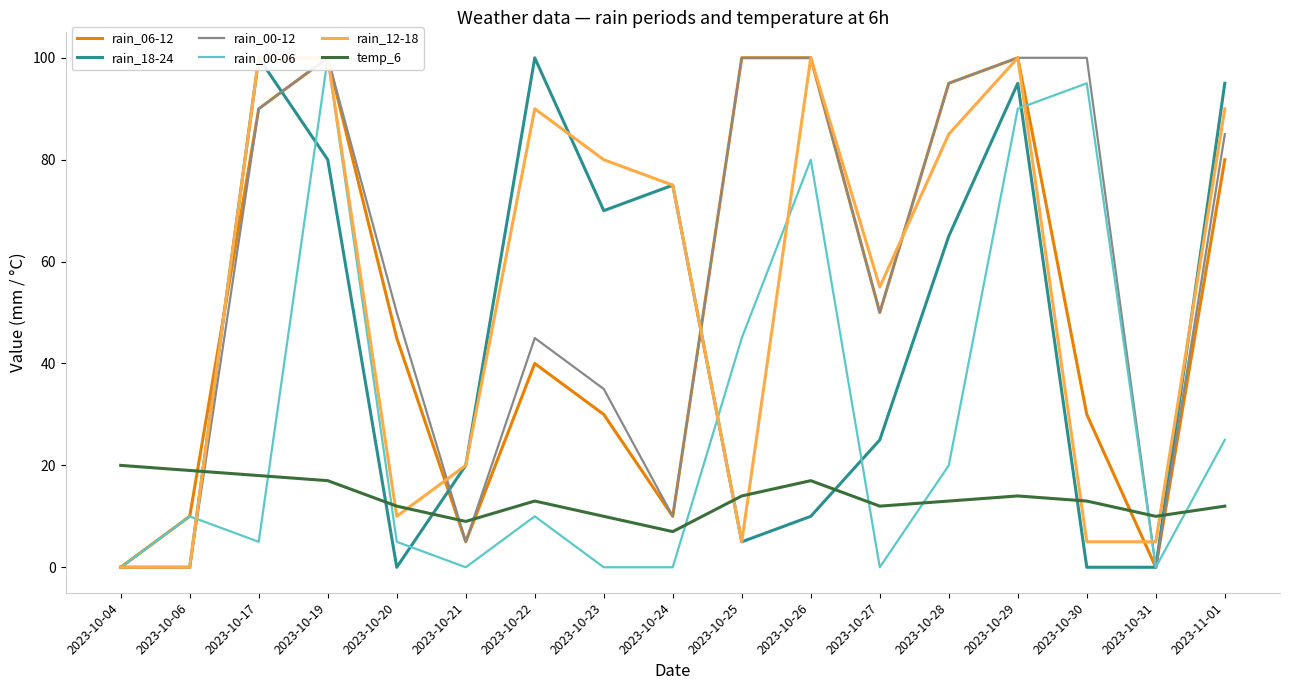

Which series has the widest spread of values?

rain_06-12